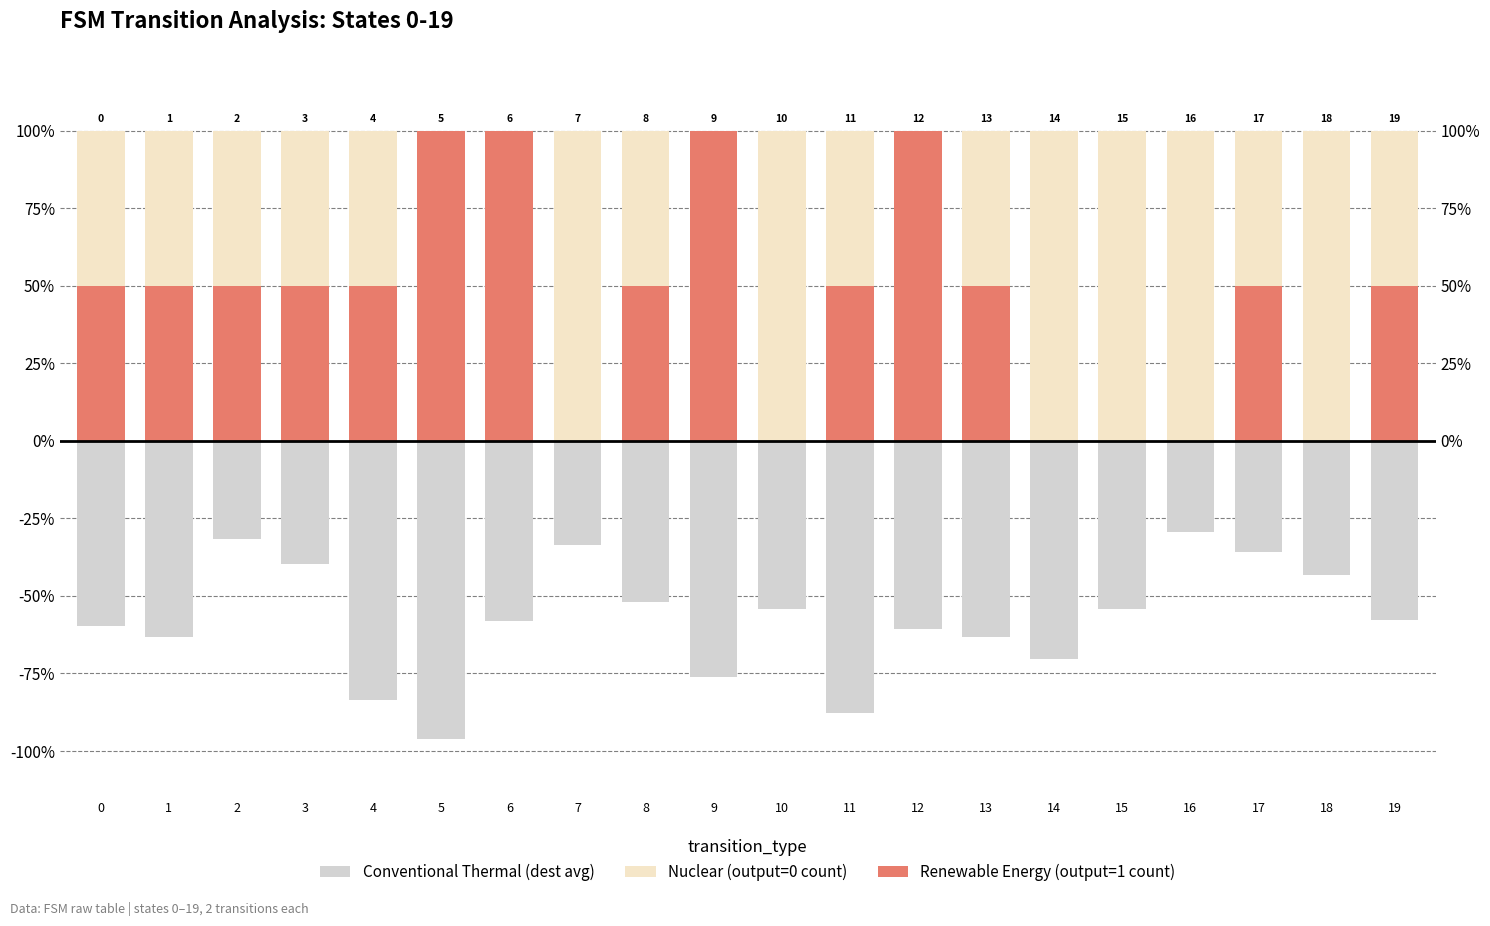

Rank the series at 0 from highest to lowest value.

Renewable Energy (output=1 count), Nuclear (output=0 count), Conventional Thermal (dest avg)